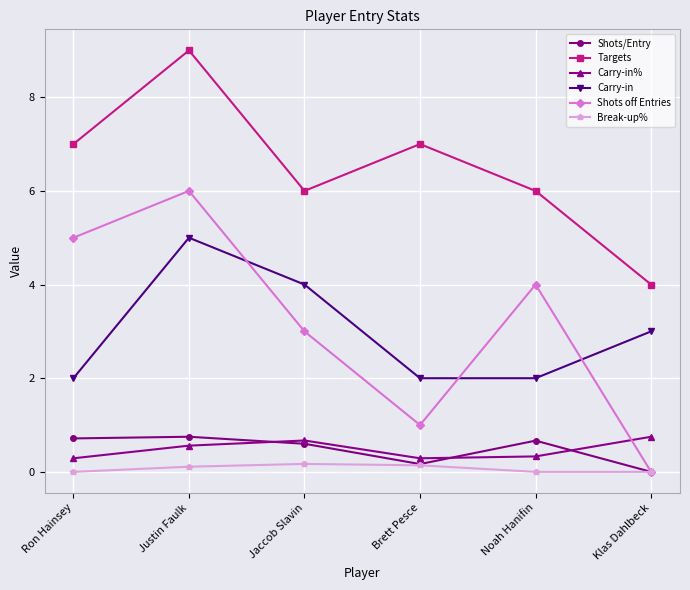

Does the chart display data point markers on the line(s)?

Yes